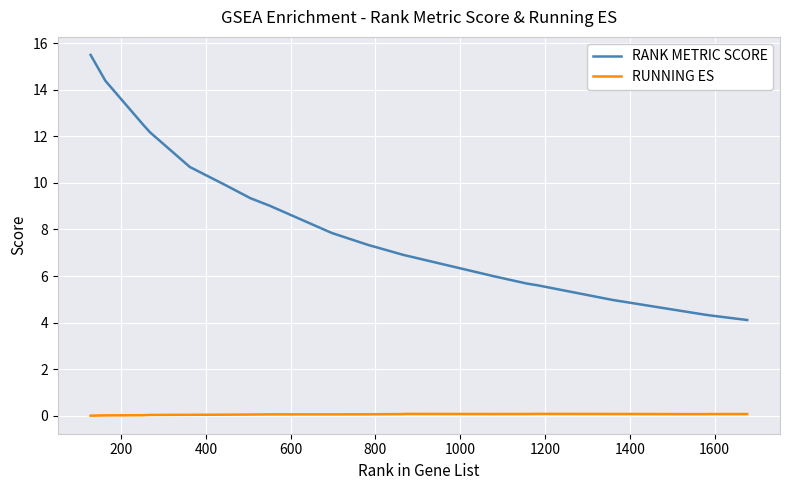

Rank the series by their average value, from lowest to highest.

RUNNING ES, RANK METRIC SCORE